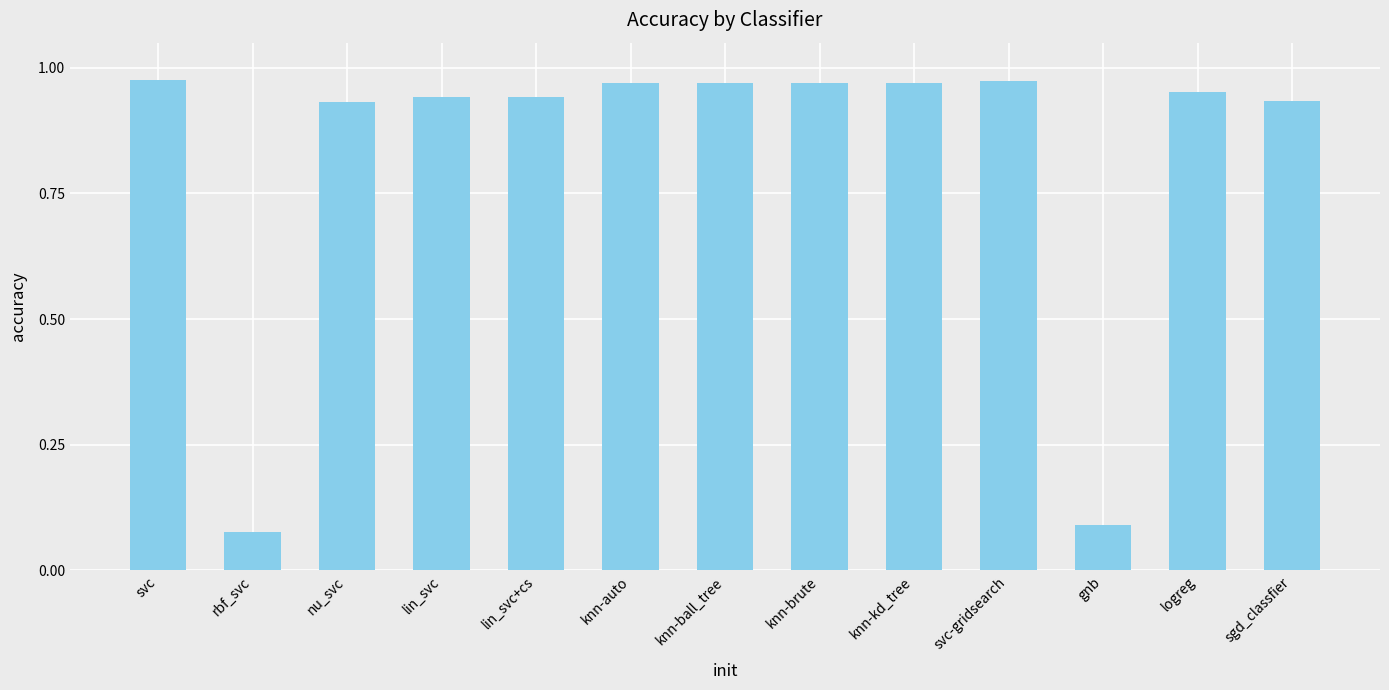

The chart shows a value of 1.3 at knn-ball_tree. True or false?

False